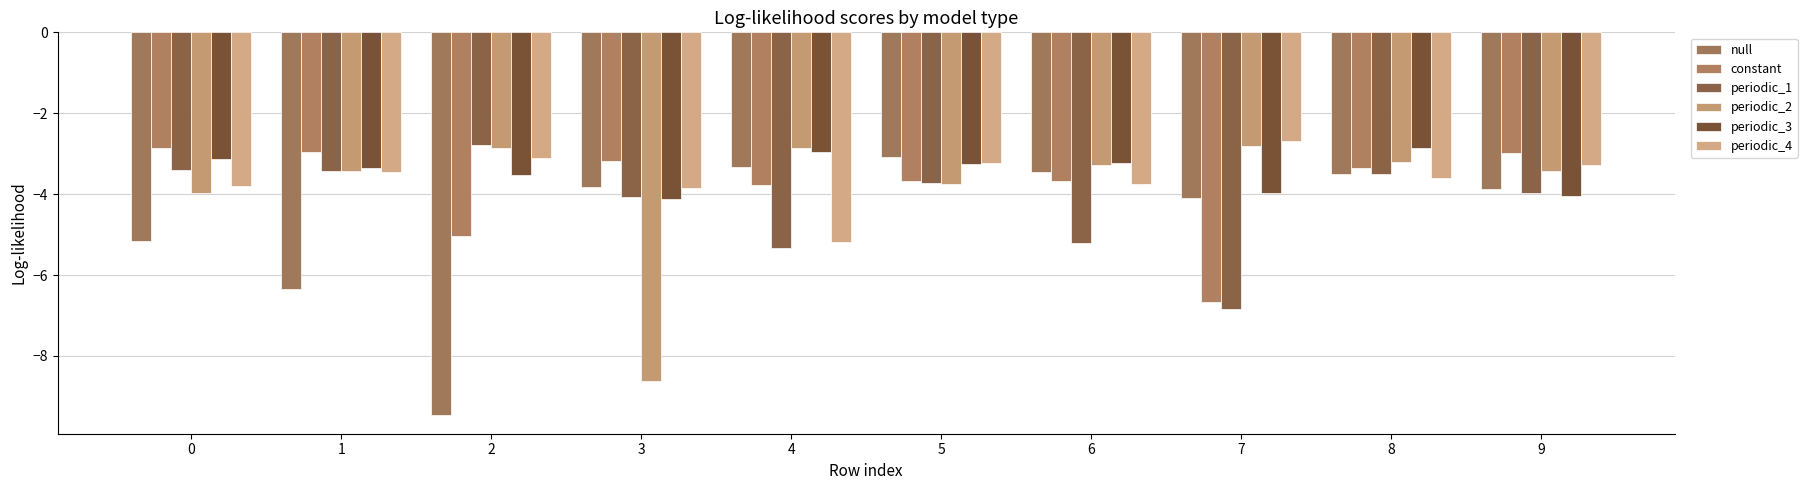

What is the difference between the maximum and minimum values in the constant series?

3.8